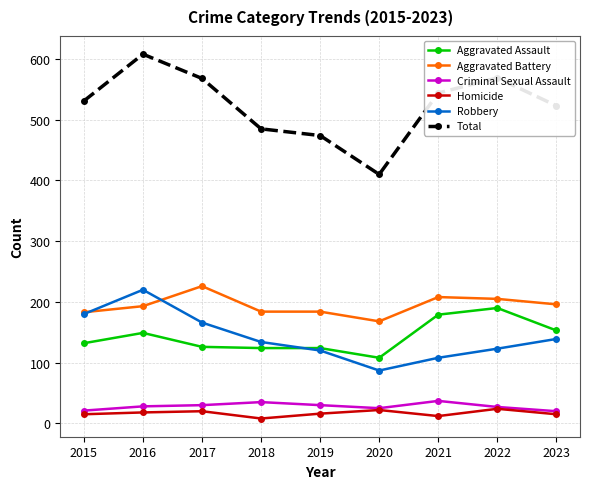

What is the spread (max minus min) of values at 2015?

516